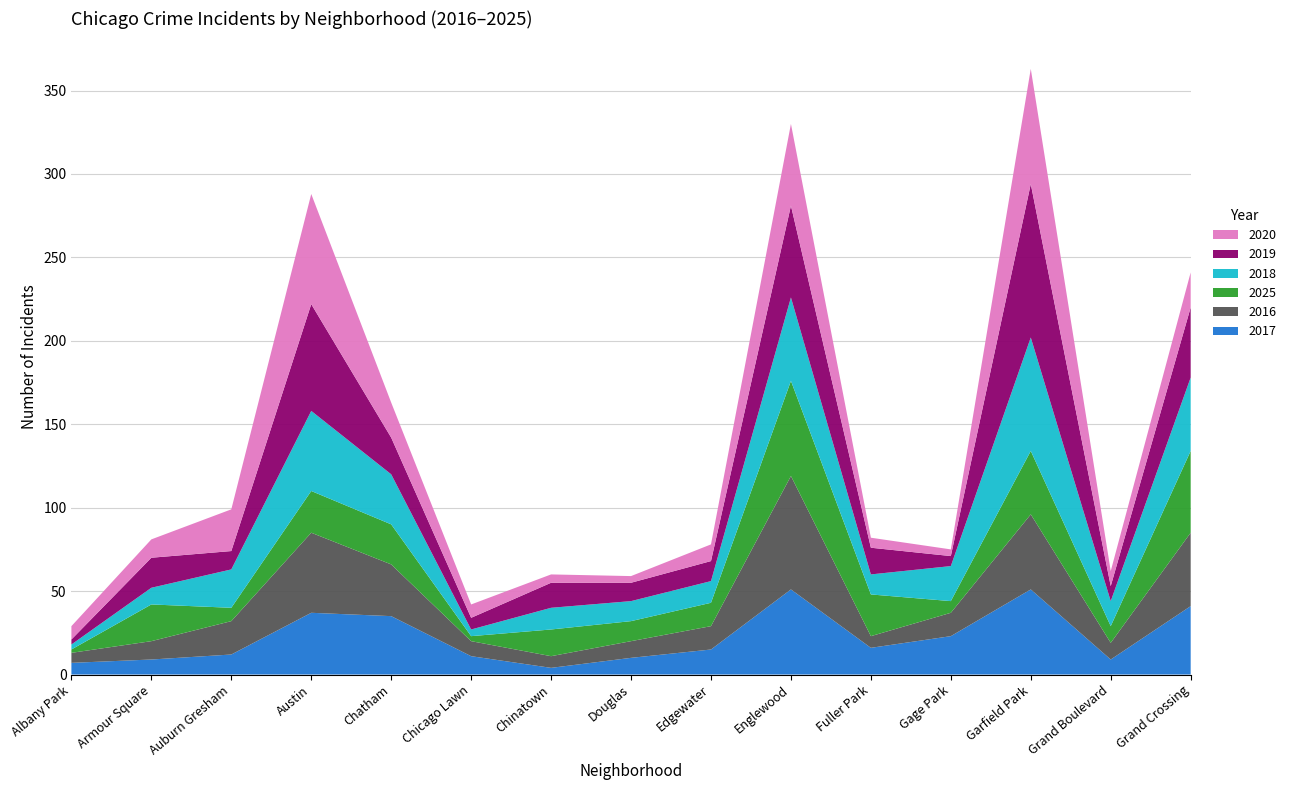

Reading left to right, transcribe all the data shown in this chart.

2017: 7	9	12	37	35	11	4	10	15	51	16	23	51	9	41
2016: 6	11	20	48	31	9	7	10	14	68	7	14	45	10	44
2025: 2	22	8	25	24	3	16	12	14	57	25	7	38	10	49
2018: 3	10	23	48	30	4	13	12	13	50	12	21	68	15	44
2019: 3	18	11	64	22	7	15	11	12	55	16	6	92	9	42
2020: 8	11	25	66	21	8	5	4	10	49	6	4	69	9	21